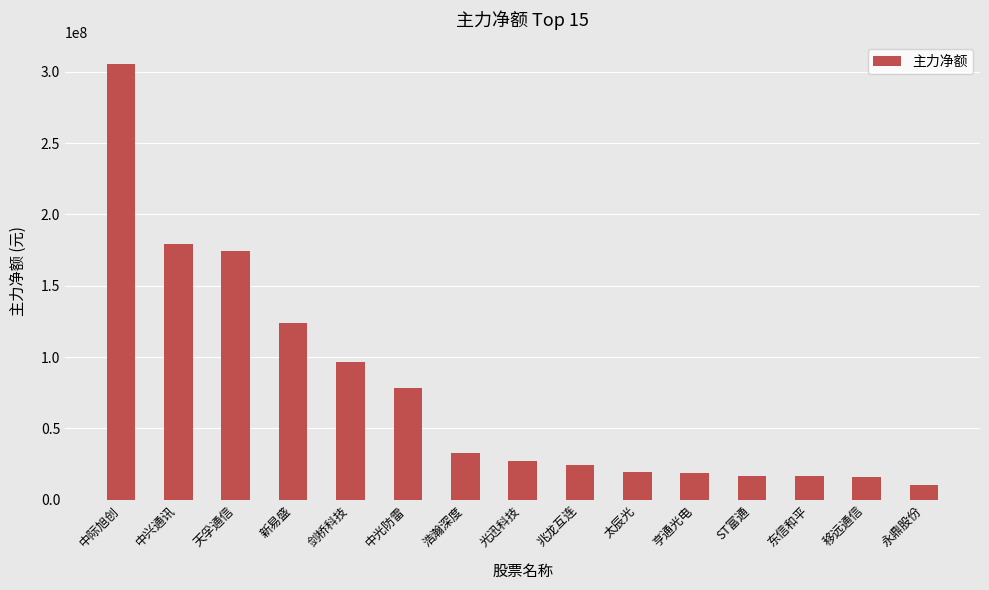

What is the difference between the maximum and minimum values?

295280587